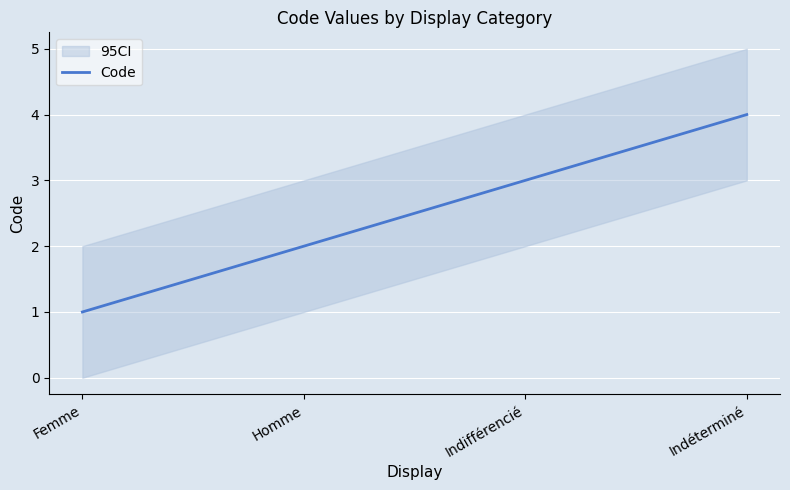

True or false: the data shows 2 at Indéterminé.

False